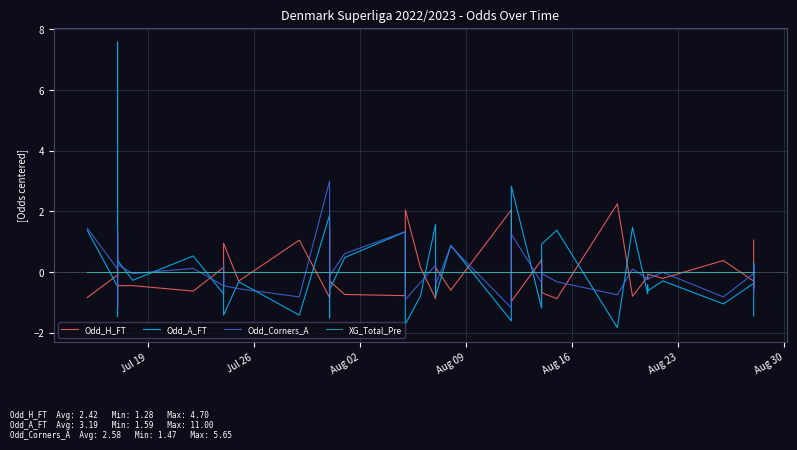

How many lines are shown in the chart?

4